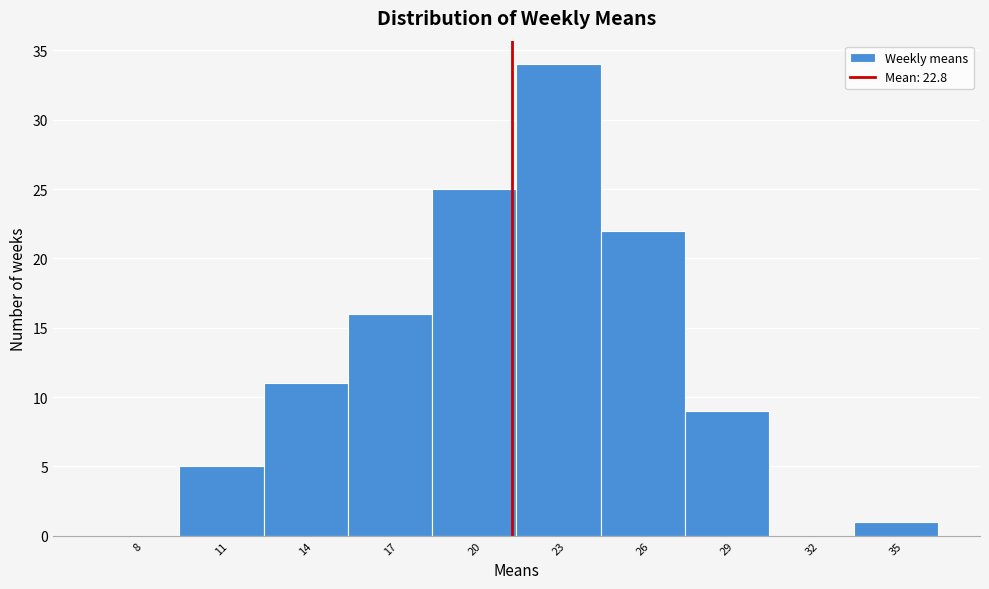

Reading left to right, list all the values displayed in this chart.

8=0	11=5	14=11	17=16	20=25	23=34	26=22	29=9	32=0	35=1